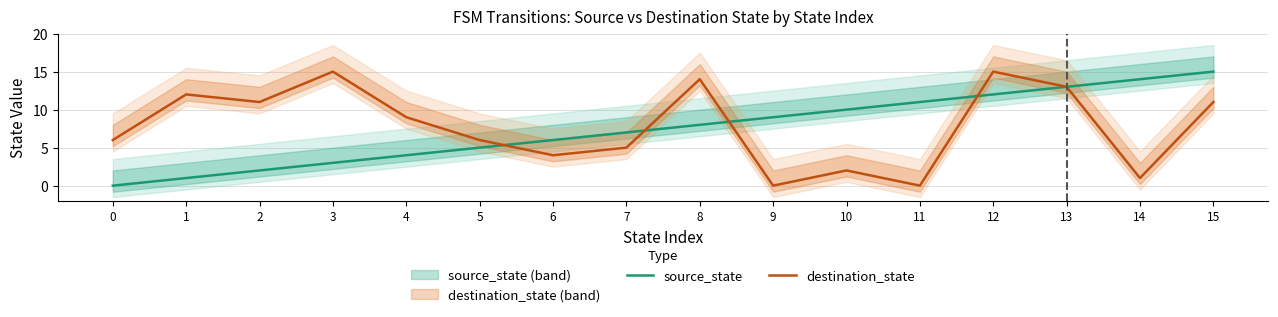

How many data points in source_state are less than 8?

8